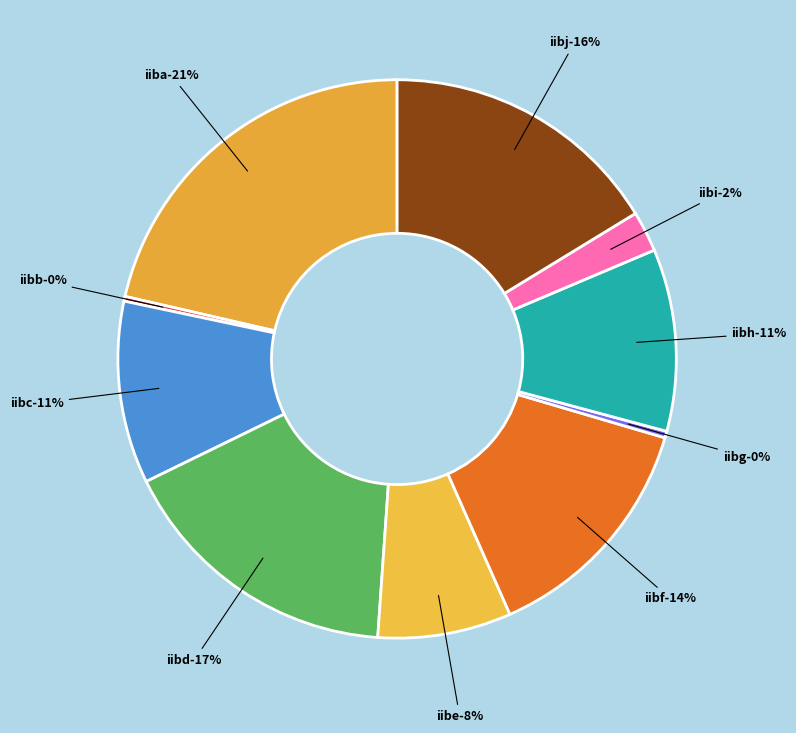

Is there a majority slice in this chart?

No